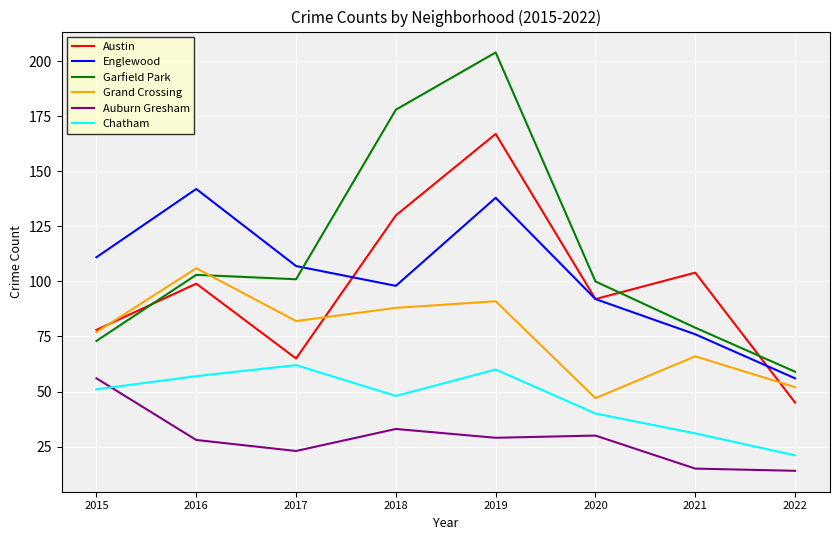

List the series in order of their peak value, lowest first.

Auburn Gresham, Chatham, Grand Crossing, Englewood, Austin, Garfield Park